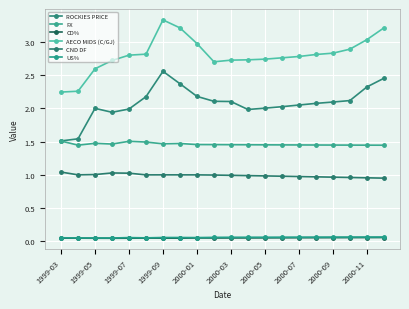

Does the chart have visible grid lines?

Yes